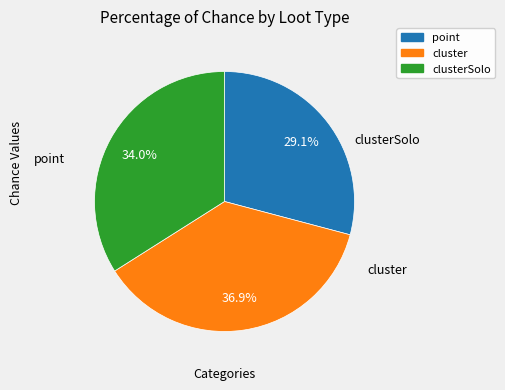

Is there a majority slice in this chart?

No